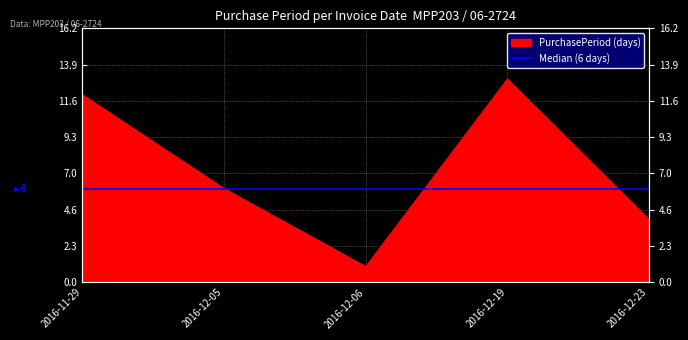

List the labels in order of value, largest first.

2016-12-19, 2016-11-29, 2016-12-05, 2016-12-23, 2016-12-06